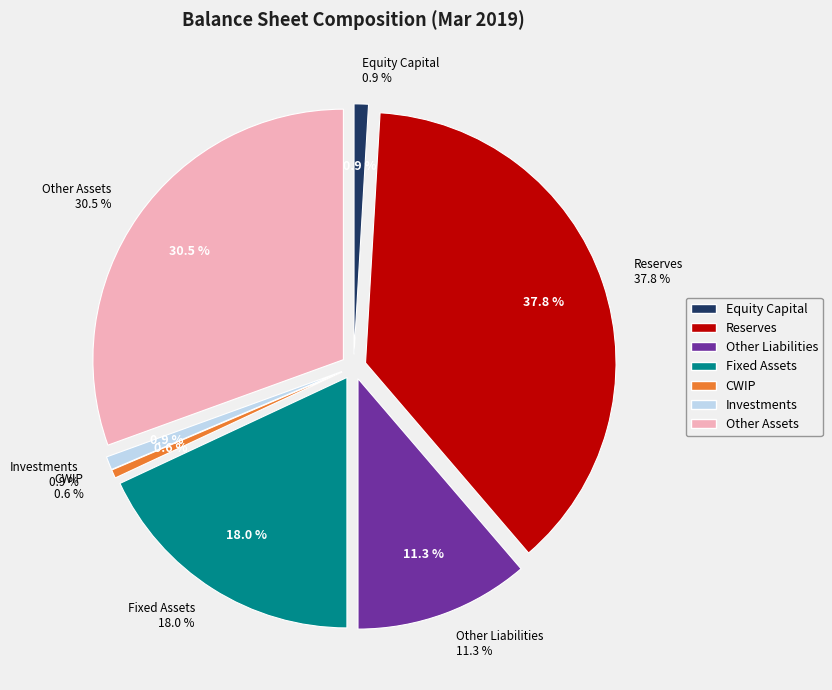

Is there any slice that represents more than half of the pie?

No